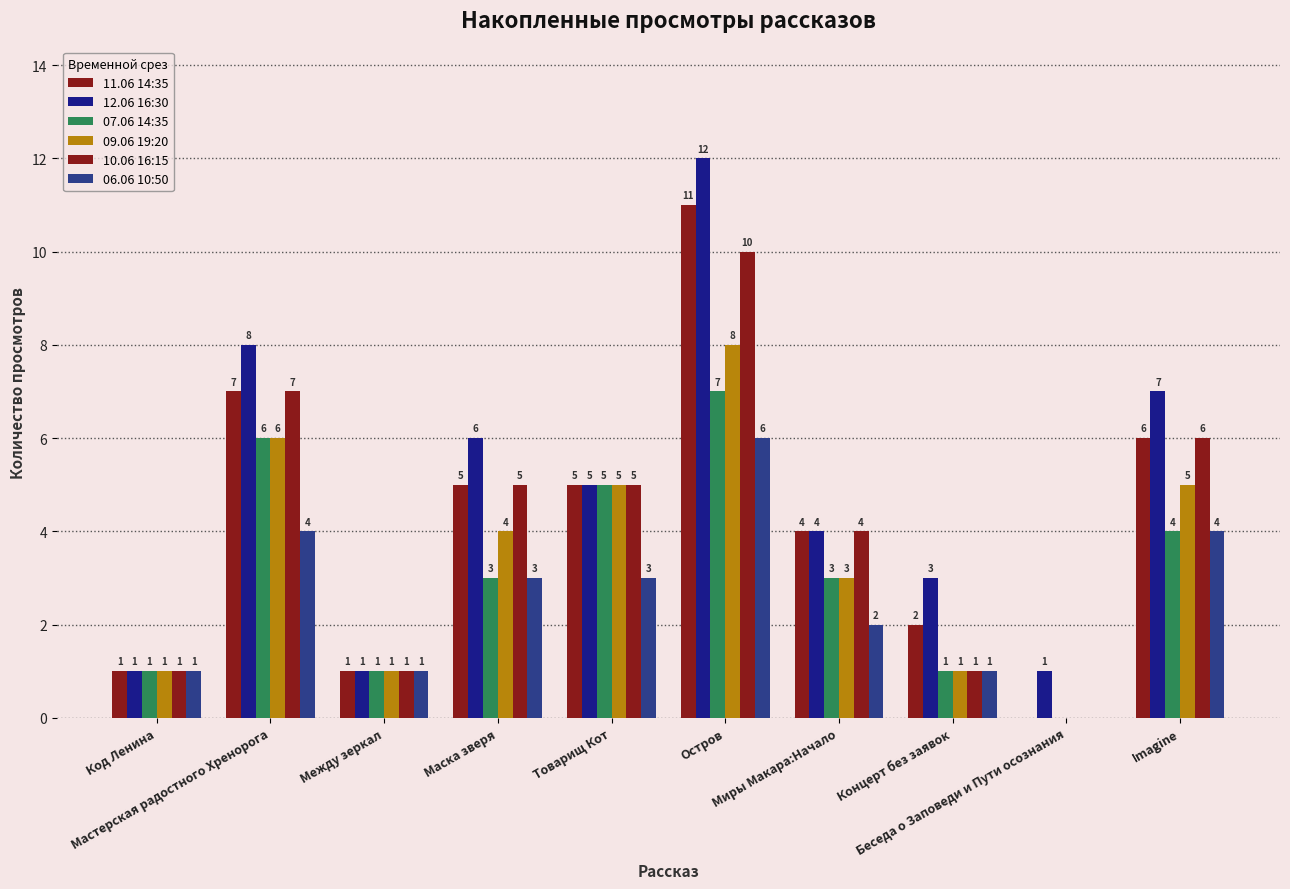

Does the chart contain stacked bars?

No